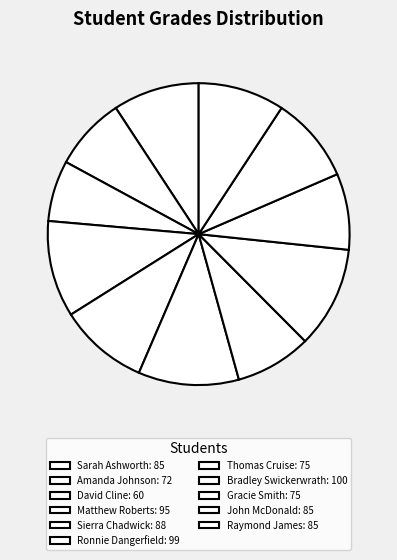

How many slices are in this pie chart?

11